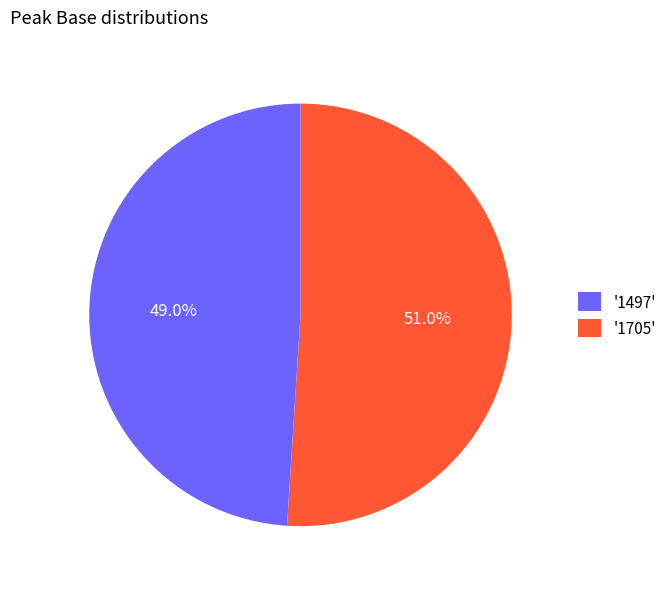

How much of the chart is everything except '1705'?

49.0%